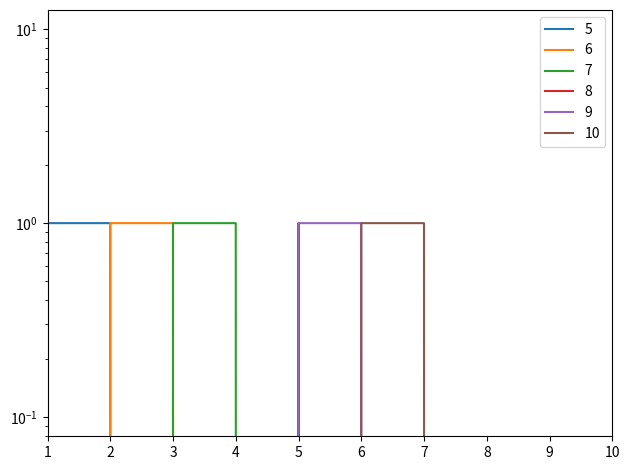

True or false: 5 and 7 intersect in this chart.

True